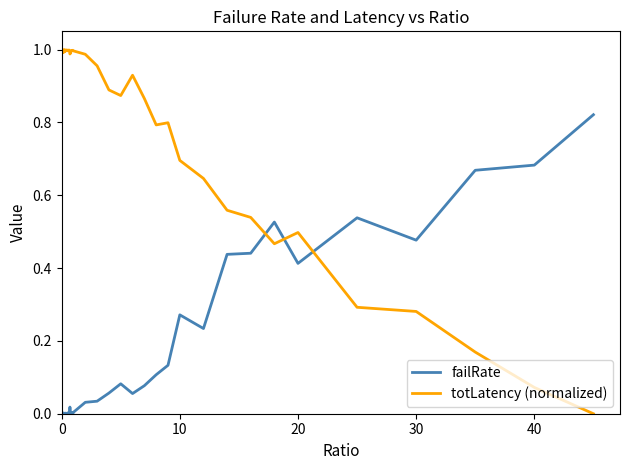

How many distinct data groups are displayed?

2